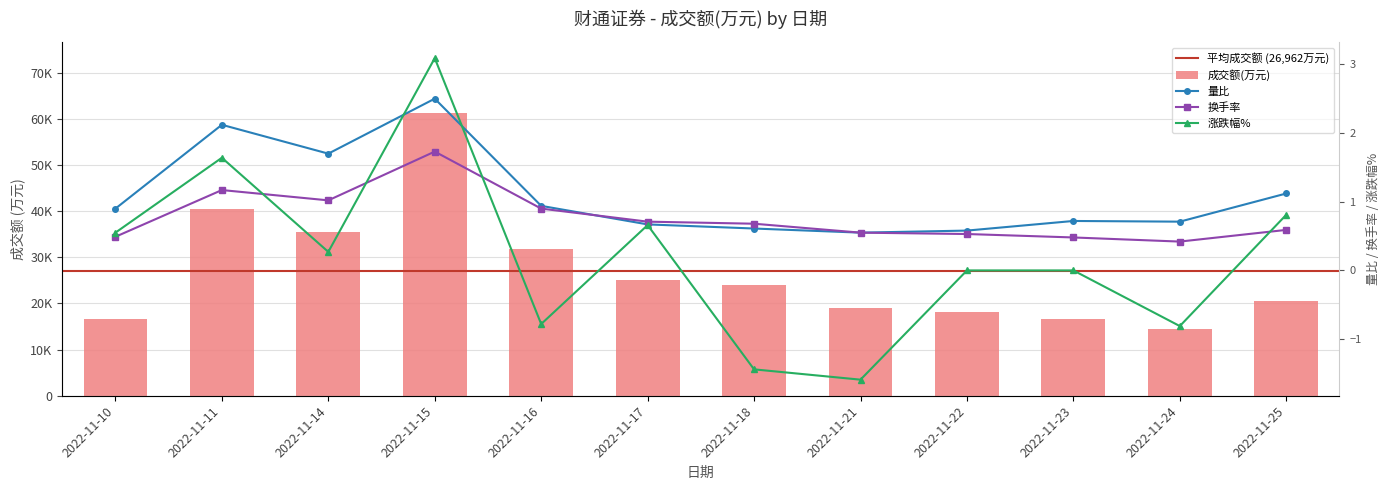

What is the value of the 换手率 bar at the 1st from the left?

0.5